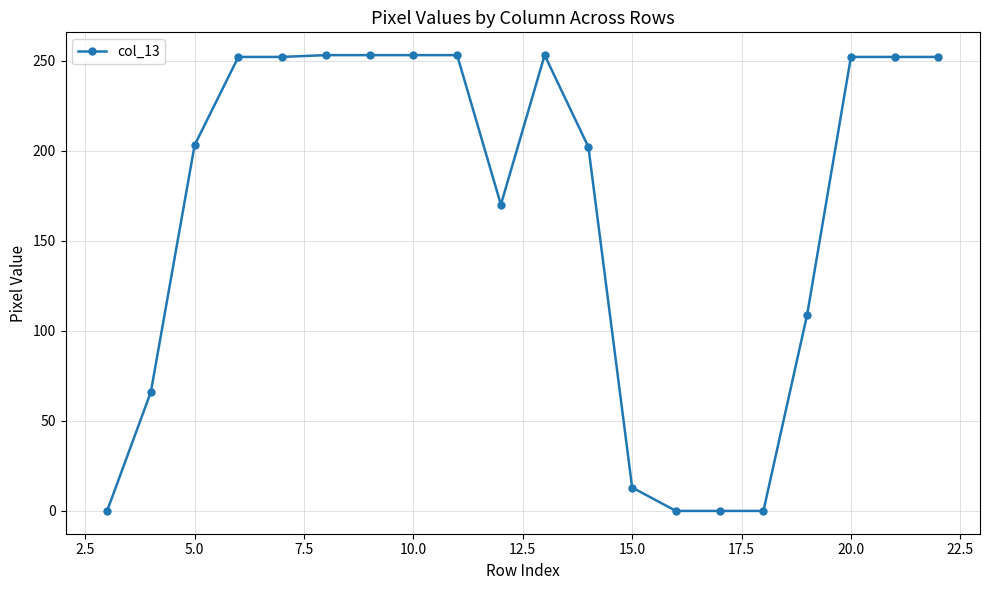

True or false: the data has more than 0 interior local peaks.

True